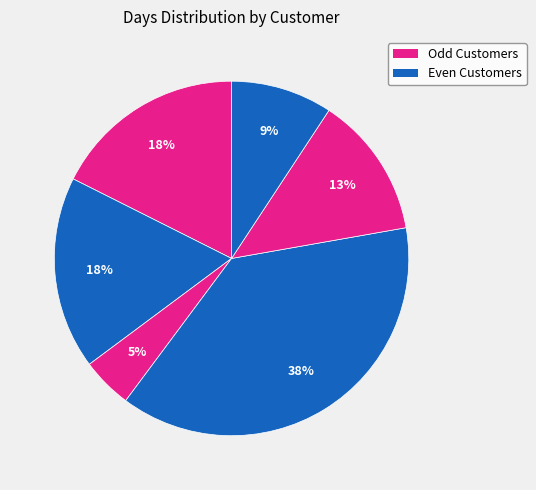

How many segments does this pie chart have?

6